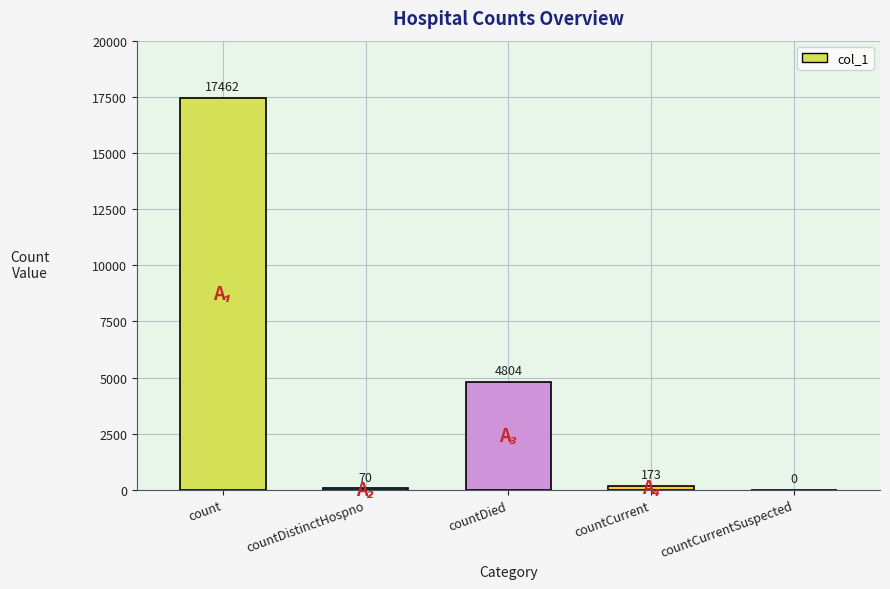

What is the sum of all values?

22509